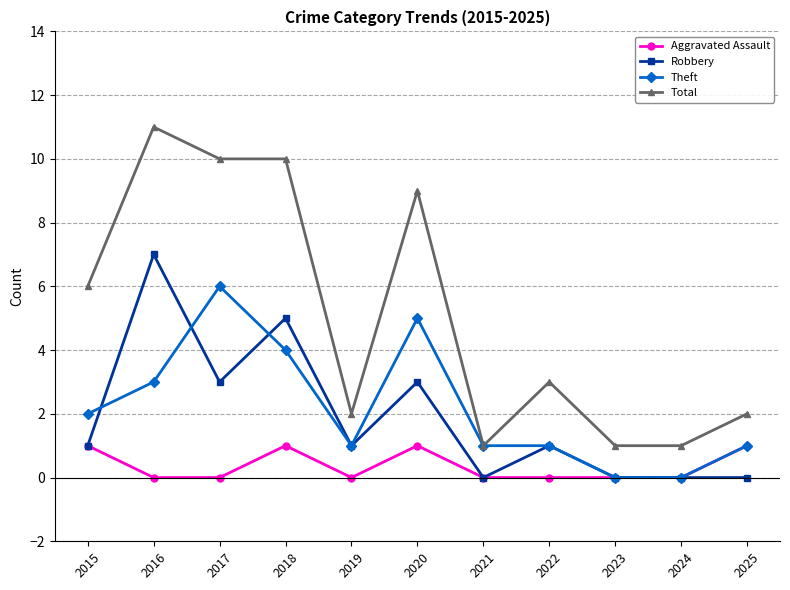

True or false: Robbery and Total intersect in this chart.

False